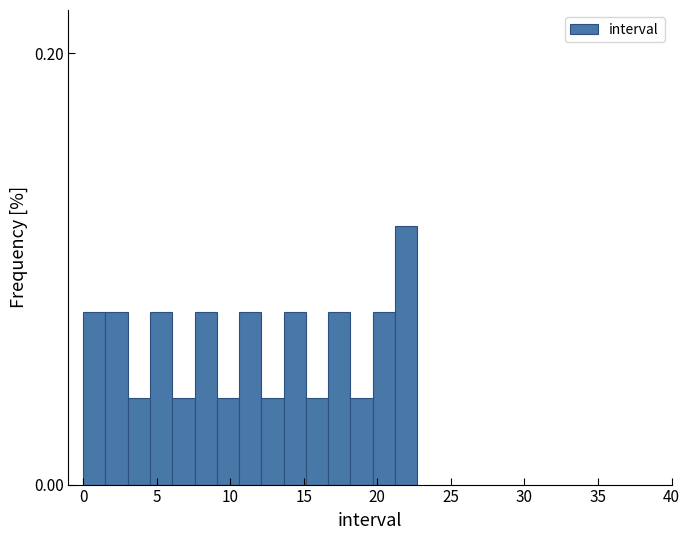

Read against the x-axis, roughly where is the centre of the tallest bar?

22.0